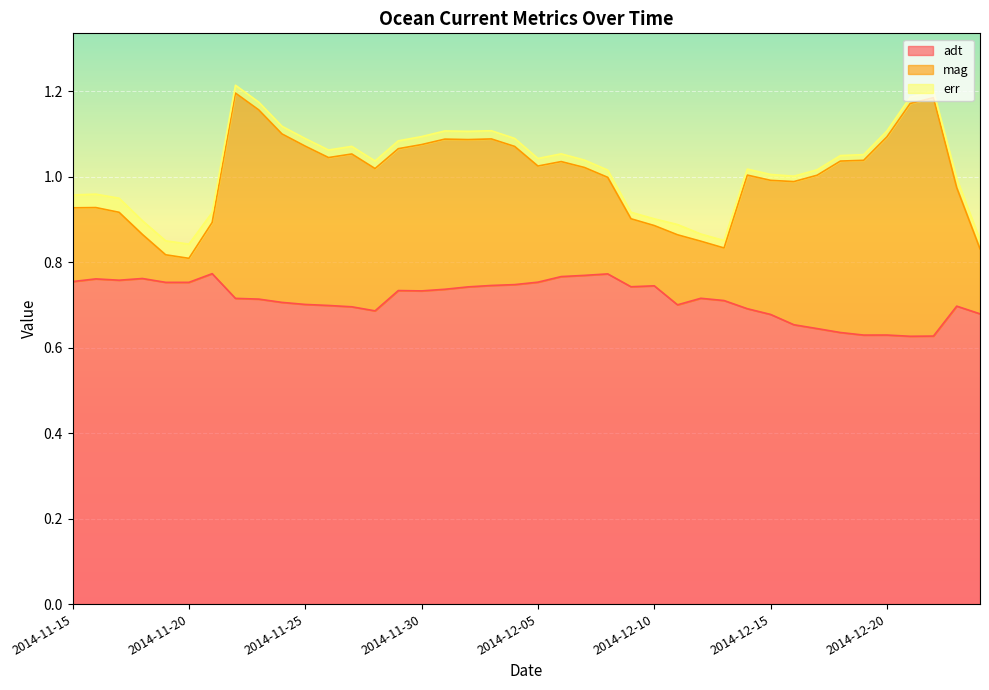

Does the chart display data point markers on the line(s)?

No